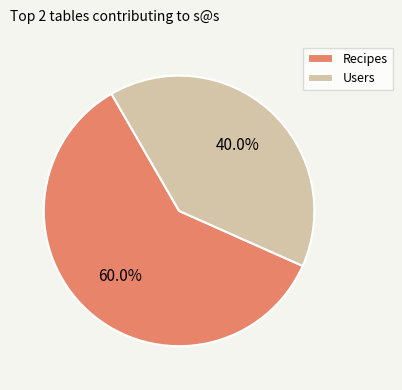

True or false: Users accounts for 45% of the total.

False